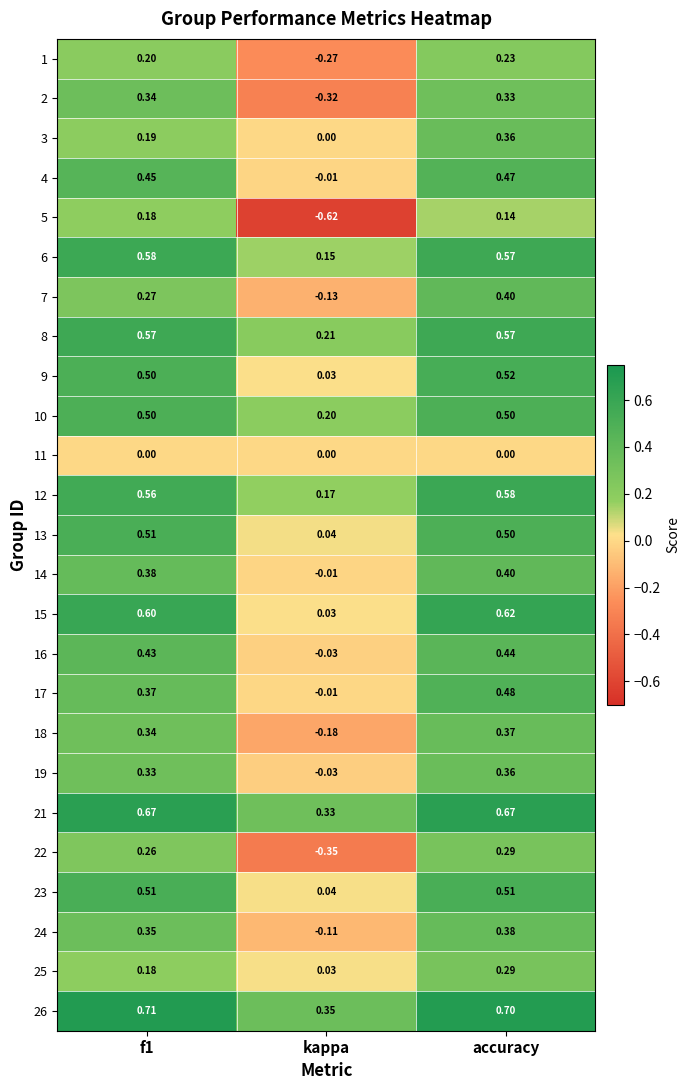

At which category does the chart reach its minimum across all series?

kappa